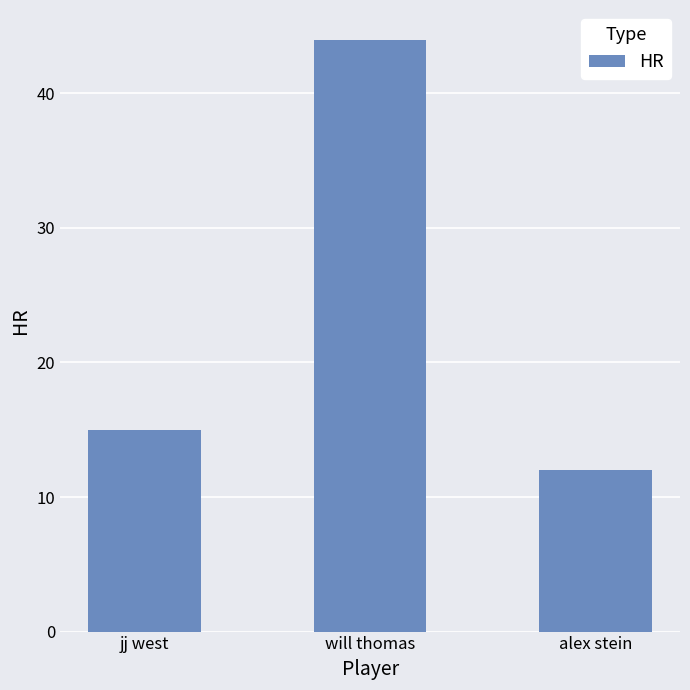

What is the smallest value displayed?

12